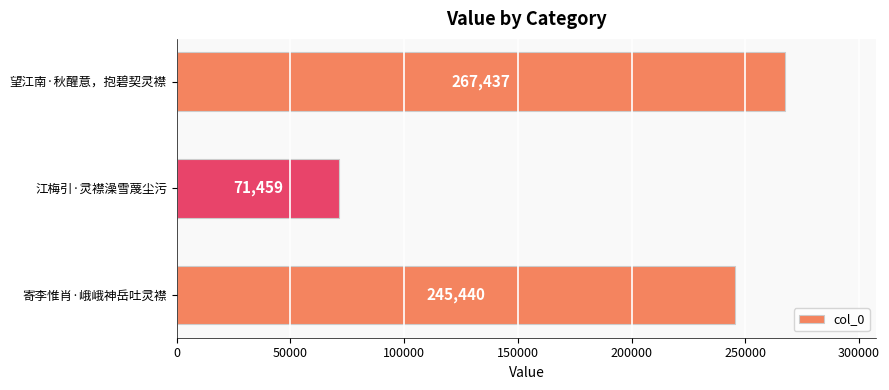

The value at 望江南·秋醒意，抱碧契灵襟 is 149583. True or false?

False